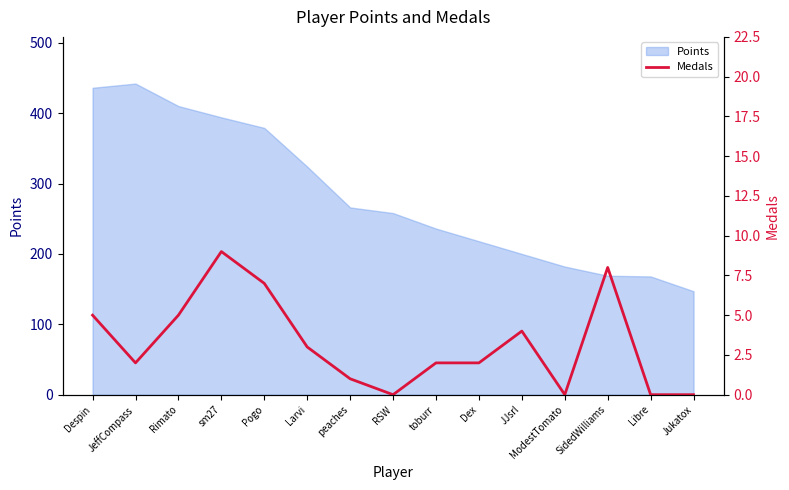

Is it true that Points equals 258 at RSW?

True